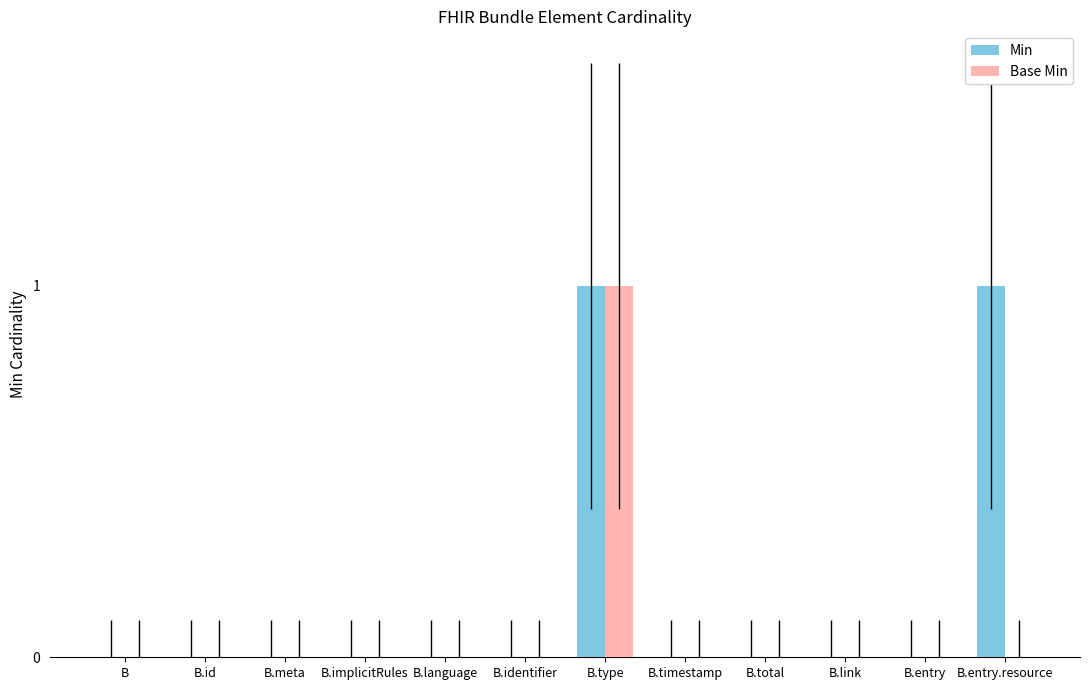

Which series has the largest total across all categories?

Min